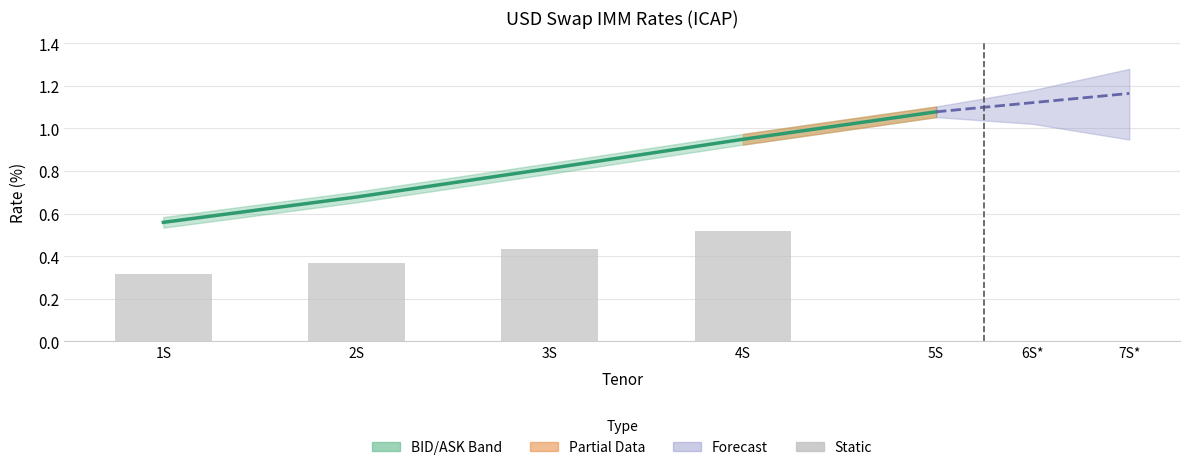

Where is Mid nearest to the value 0?

1S